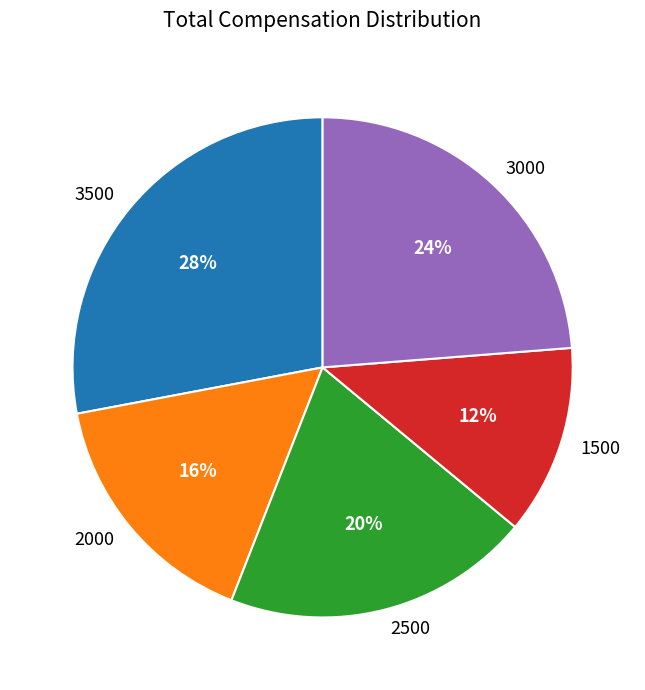

Which category has the smallest portion of the pie?

1500